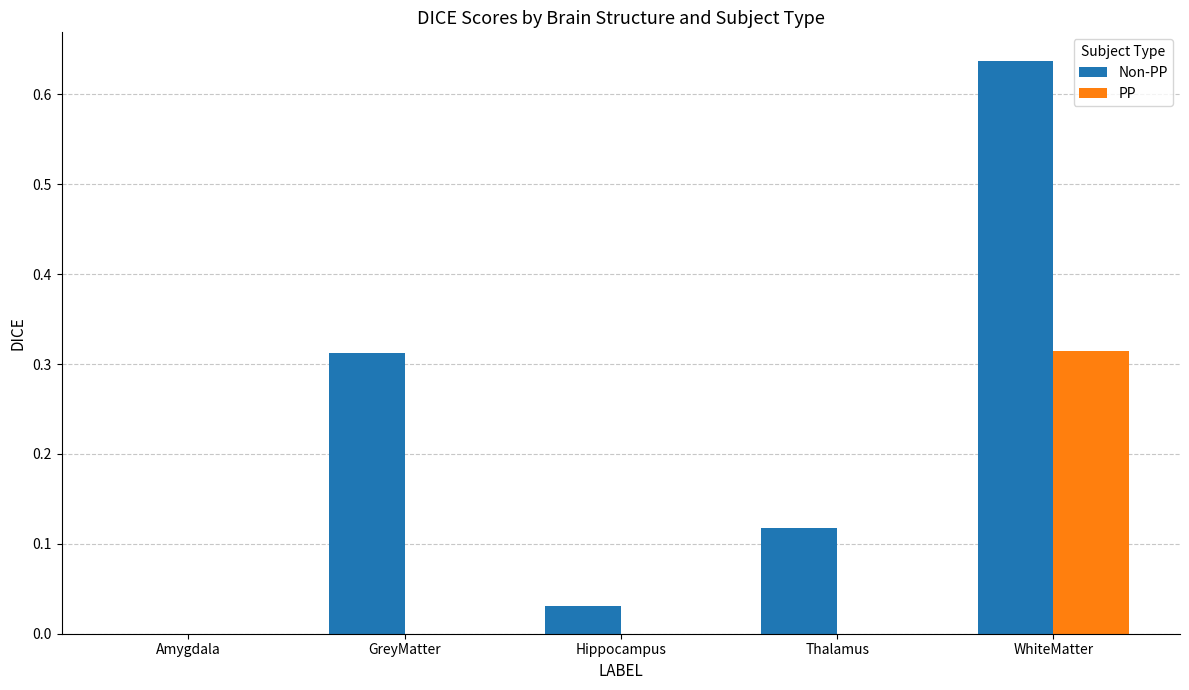

Is the value of Non-PP at Thalamus greater than the value of PP at WhiteMatter?

No